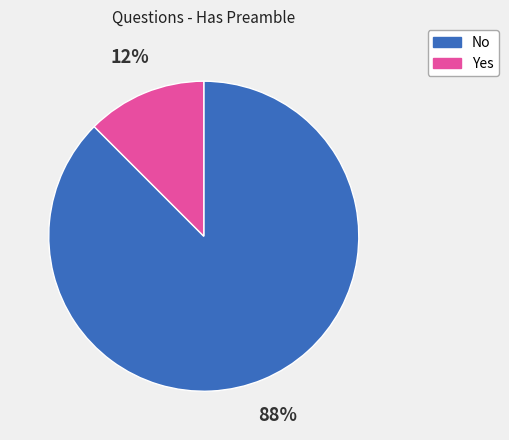

Do No and Yes together represent more than half of the pie?

Yes